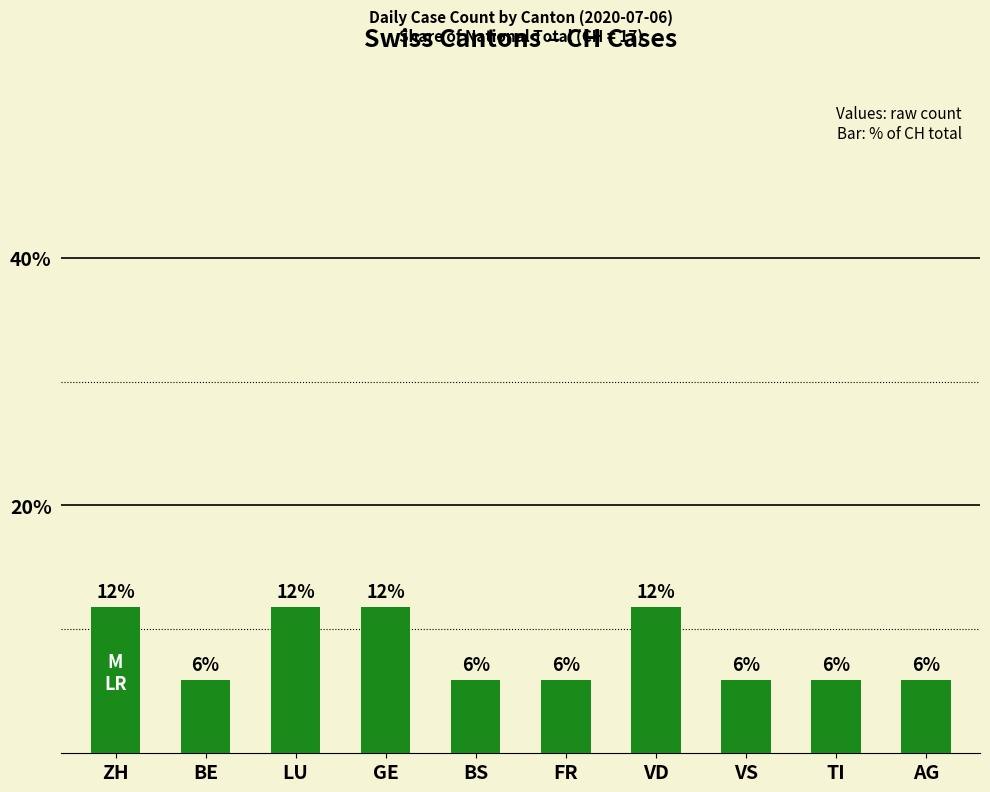

Does the chart contain any negative values?

No